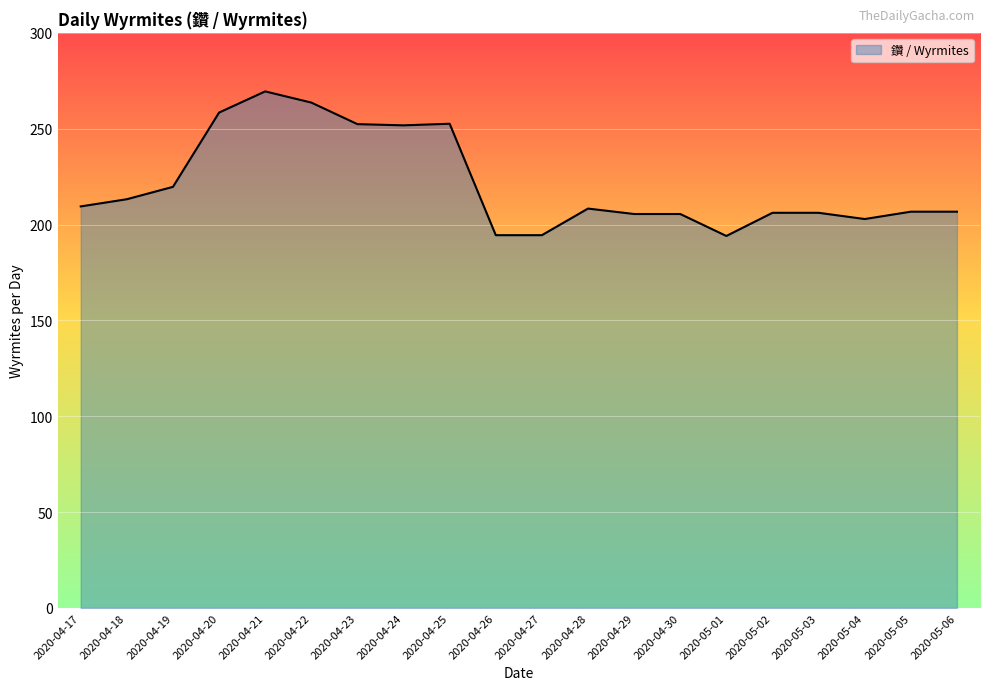

Approximately how many times larger is the value at 2020-04-19 compared to 2020-04-28?

1.1